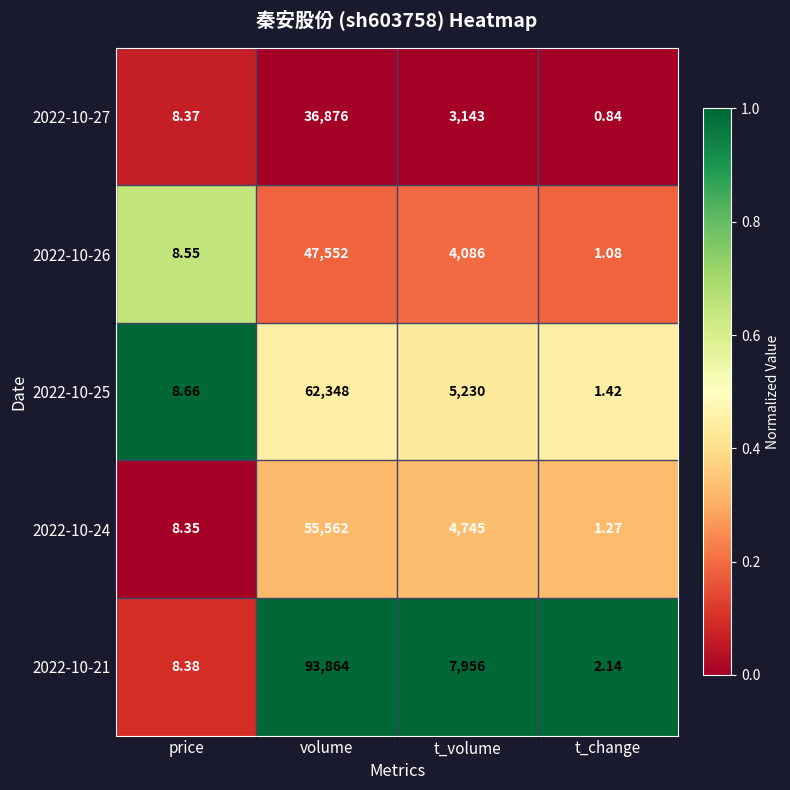

Where does the 2022-10-24 series first go above 4745?

volume